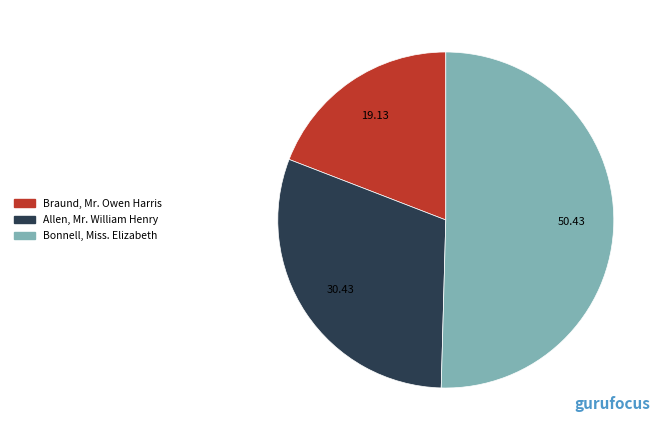

Is the sum of Allen, Mr. William Henry and Braund, Mr. Owen Harris greater than half?

No